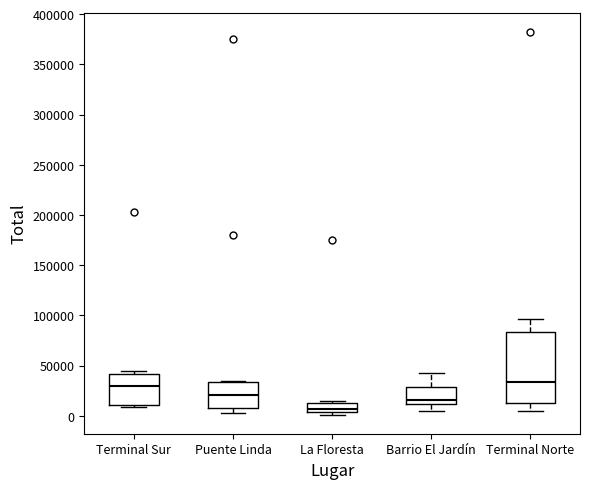

Where is the lower edge of the box for Terminal Sur on the y-axis? The values are not printed on the chart, so give them approximately, as read against the axis.

10000